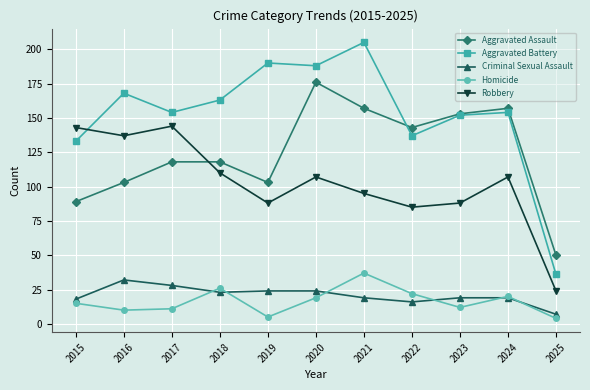

Is the value of Criminal Sexual Assault at 2025 greater than the value of Homicide at 2023?

No